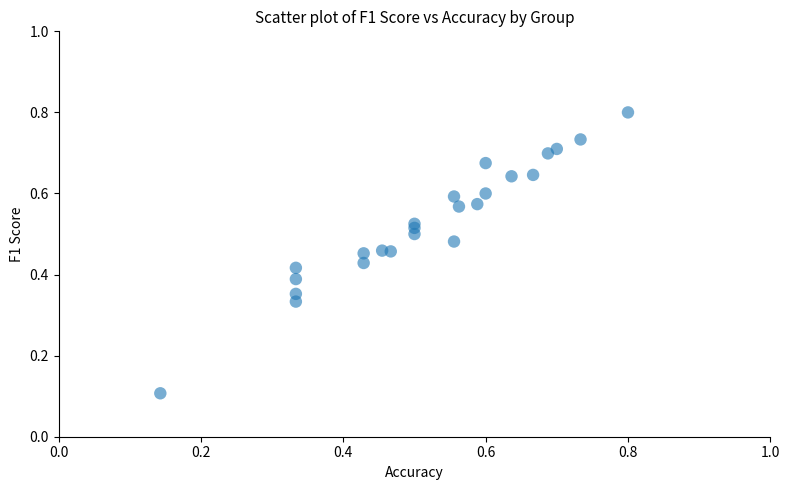

How many points are shown in the scatter plot?

24